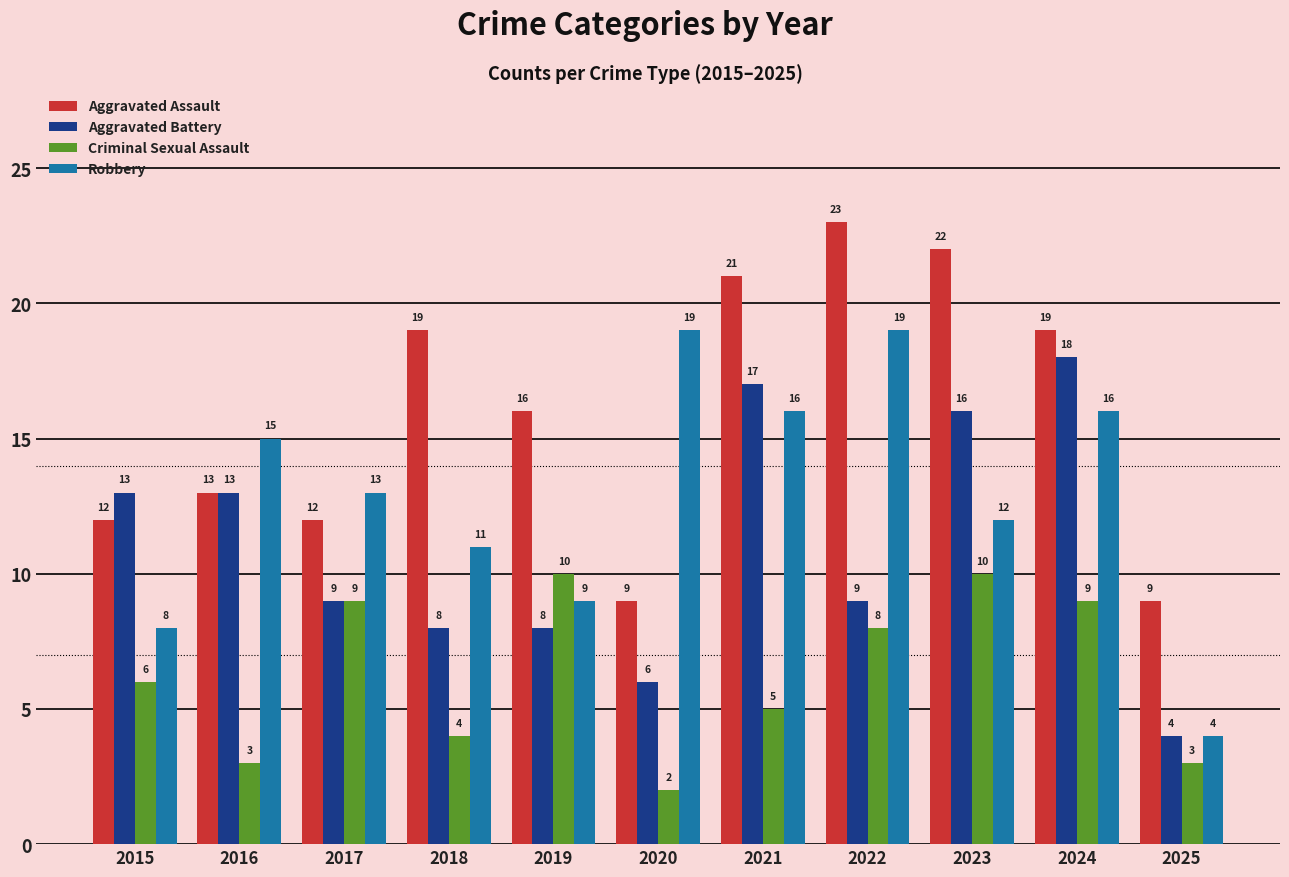

What is the difference between the highest and lowest values at 2022?

15